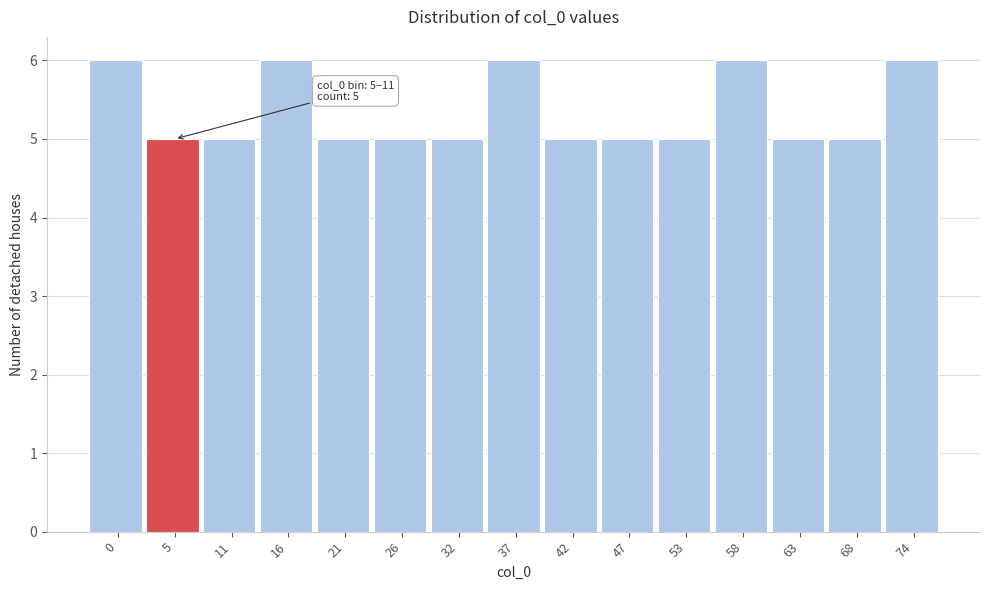

Reading left to right, extract all data points from this chart.

0=6	5=5	11=5	16=6	21=5	26=5	32=5	37=6	42=5	47=5	53=5	58=6	63=5	68=5	74=6